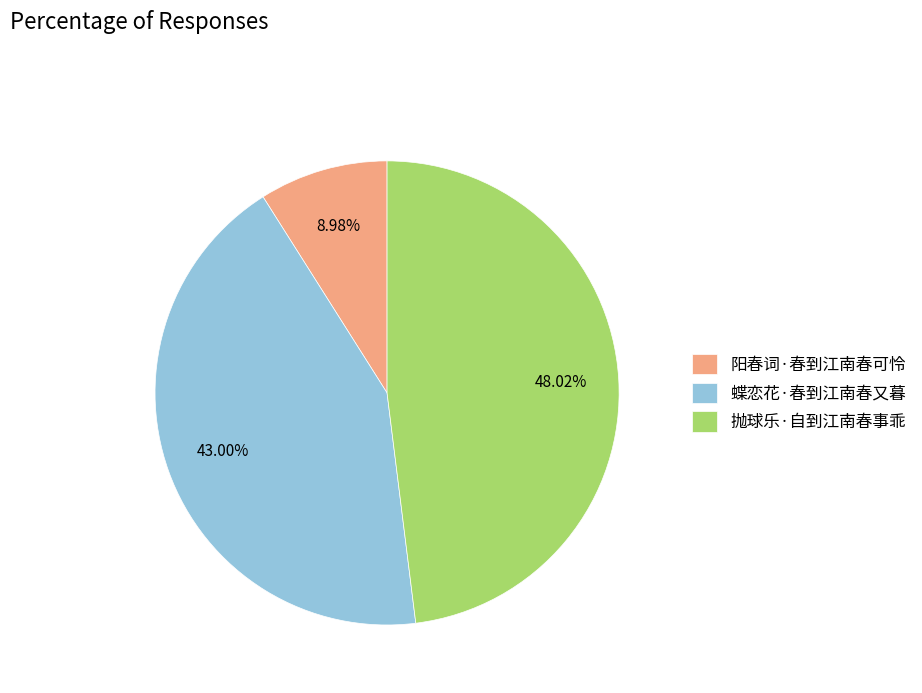

Which slice is the largest?

抛球乐·自到江南春事乖